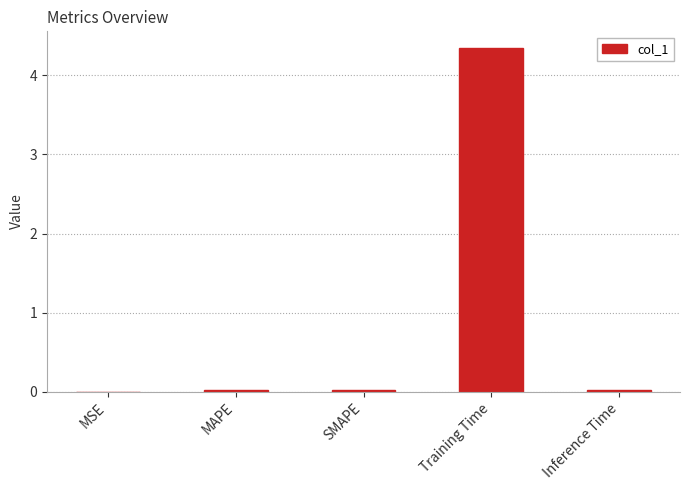

Which category has the highest value across all series?

Training Time